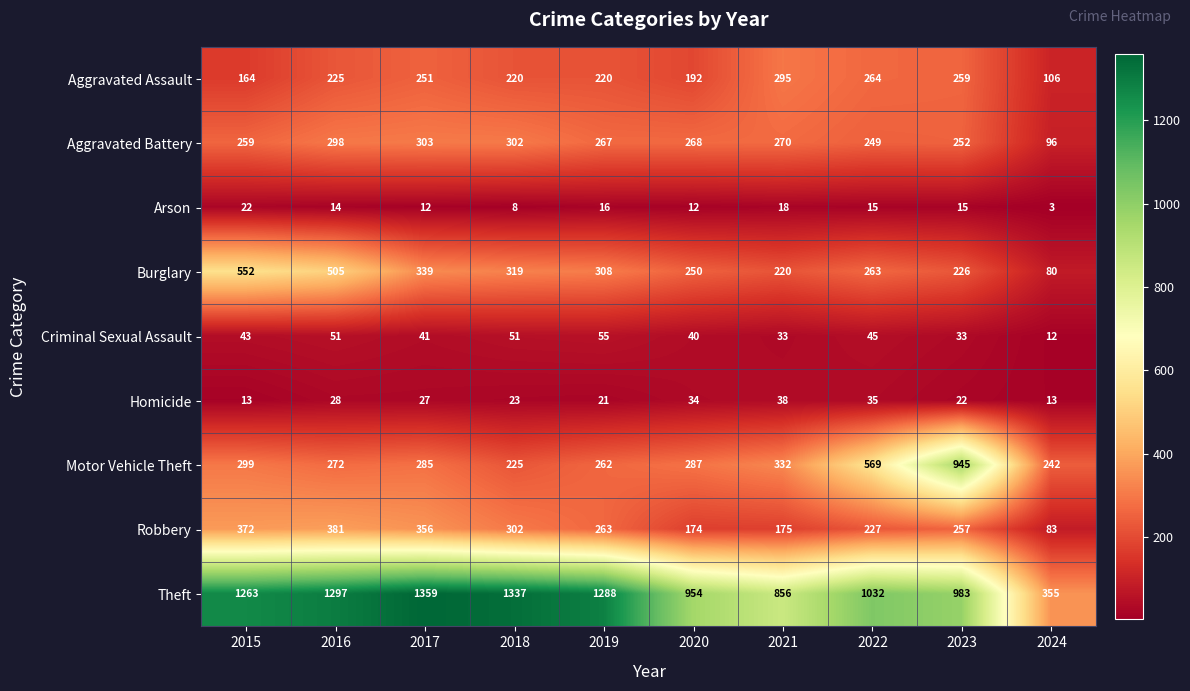

What is the sum of the Aggravated Assault values at 2021 and 2019?

515